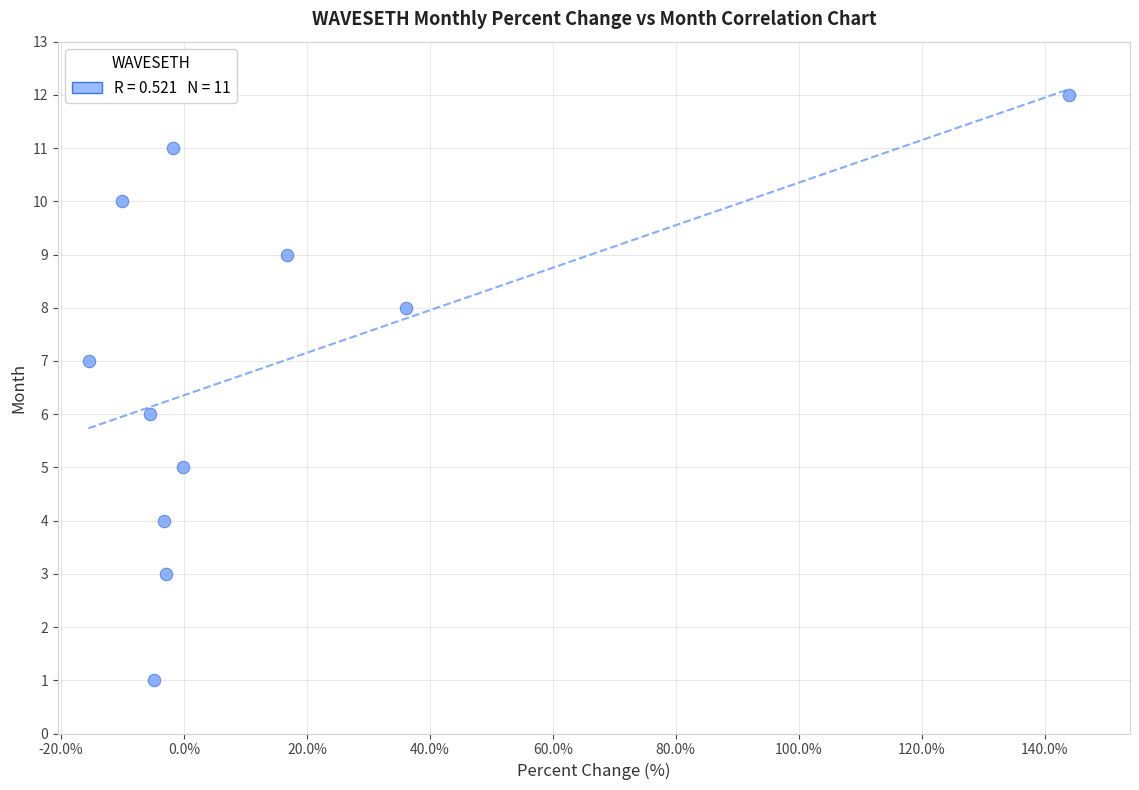

What is the average Y value?

7